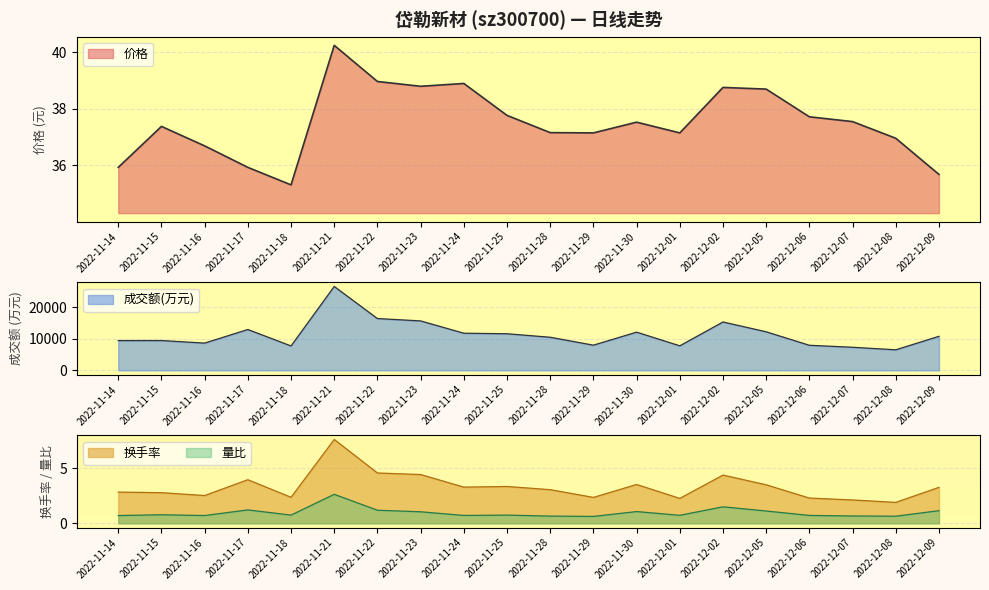

Reading left to right, what are all the values shown in this chart?

成交额(万元): 2022-11-14=9461.0	2022-11-15=9471.0	2022-11-16=8656.0	2022-11-17=12980.0	2022-11-18=7753.0	2022-11-21=26649.0	2022-11-22=16451.0	2022-11-23=15706.0	2022-11-24=11797.0	2022-11-25=11627.0	2022-11-28=10515.0	2022-11-29=7999.0	2022-11-30=12136.0	2022-12-01=7793.0	2022-12-02=15367.0	2022-12-05=12250.0	2022-12-06=7963.0	2022-12-07=7335.0	2022-12-08=6527.0	2022-12-09=10819.0
换手率: 2022-11-14=2.8	2022-11-15=2.8	2022-11-16=2.5	2022-11-17=4.0	2022-11-18=2.4	2022-11-21=7.6	2022-11-22=4.6	2022-11-23=4.4	2022-11-24=3.3	2022-11-25=3.3	2022-11-28=3.0	2022-11-29=2.4	2022-11-30=3.5	2022-12-01=2.3	2022-12-02=4.4	2022-12-05=3.5	2022-12-06=2.3	2022-12-07=2.1	2022-12-08=1.9	2022-12-09=3.3
价格: 2022-11-14=35.9	2022-11-15=37.4	2022-11-16=36.7	2022-11-17=35.9	2022-11-18=35.3	2022-11-21=40.2	2022-11-22=39.0	2022-11-23=38.8	2022-11-24=38.9	2022-11-25=37.8	2022-11-28=37.2	2022-11-29=37.1	2022-11-30=37.5	2022-12-01=37.1	2022-12-02=38.8	2022-12-05=38.7	2022-12-06=37.7	2022-12-07=37.5	2022-12-08=37.0	2022-12-09=35.7
量比: 2022-11-14=0.7	2022-11-15=0.8	2022-11-16=0.7	2022-11-17=1.2	2022-11-18=0.8	2022-11-21=2.6	2022-11-22=1.2	2022-11-23=1.1	2022-11-24=0.7	2022-11-25=0.8	2022-11-28=0.7	2022-11-29=0.6	2022-11-30=1.1	2022-12-01=0.7	2022-12-02=1.5	2022-12-05=1.1	2022-12-06=0.7	2022-12-07=0.7	2022-12-08=0.7	2022-12-09=1.1